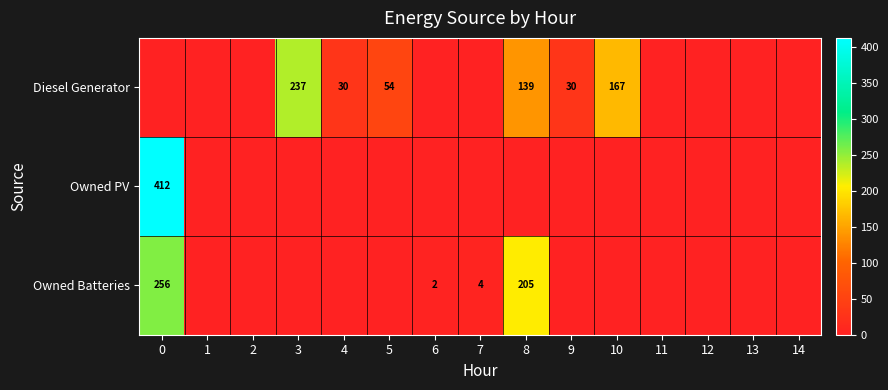

Is the value of Diesel Generator at 4 greater than the value of Owned Batteries at 7?

Yes